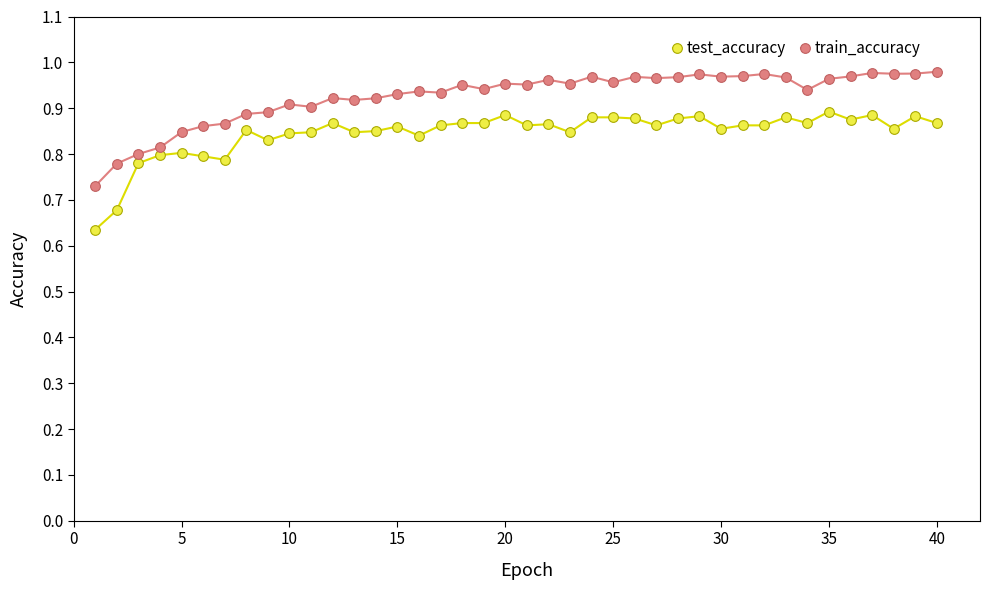

What is the difference between the maximum and minimum values in the train_accuracy series?

0.2